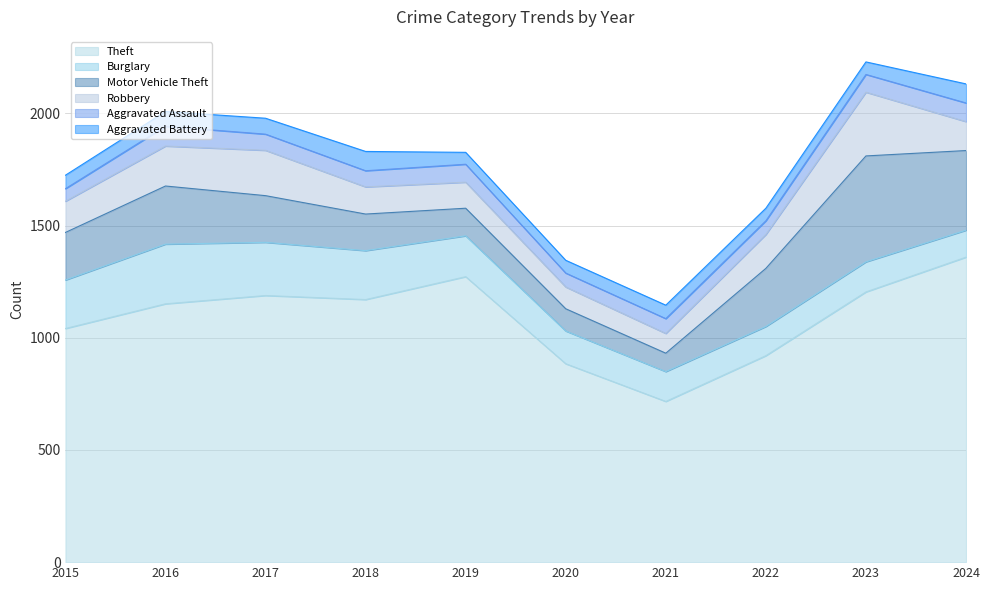

Reading right to left, what are all the values shown in this chart?

Theft: 2024=1359	2023=1204	2022=920	2021=716	2020=884	2019=1272	2018=1170	2017=1188	2016=1151	2015=1041
Burglary: 2024=120	2023=134	2022=130	2021=133	2020=146	2019=182	2018=218	2017=237	2016=266	2015=216
Motor Vehicle Theft: 2024=355	2023=472	2022=259	2021=82	2020=99	2019=123	2018=163	2017=208	2016=259	2015=212
Robbery: 2024=129	2023=284	2022=151	2021=88	2020=97	2019=116	2018=121	2017=202	2016=178	2015=139
Aggravated Assault: 2024=83	2023=79	2022=61	2021=66	2020=62	2019=80	2018=72	2017=72	2016=88	2015=56
Aggravated Battery: 2024=85	2023=56	2022=56	2021=60	2020=57	2019=53	2018=86	2017=71	2016=66	2015=60